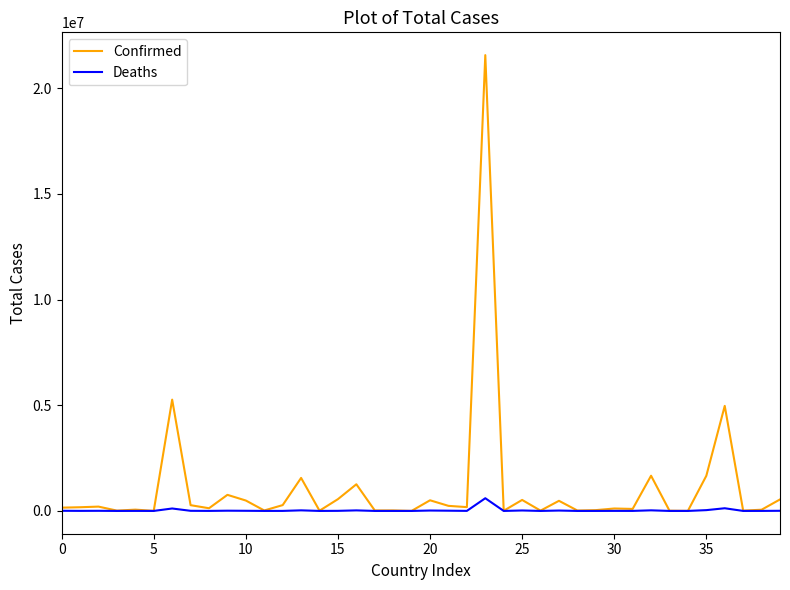

Which series has the largest total across all categories?

Confirmed